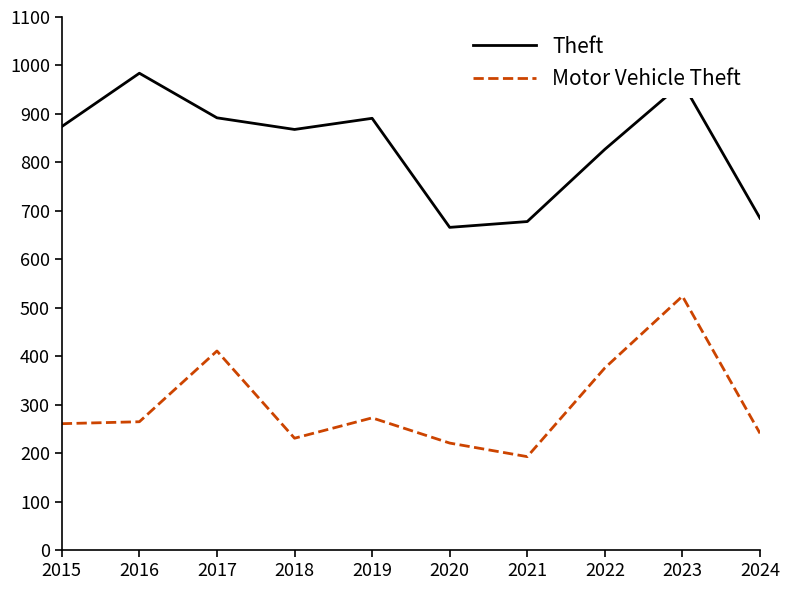

The value of Theft at 2021 is 189. True or false?

False